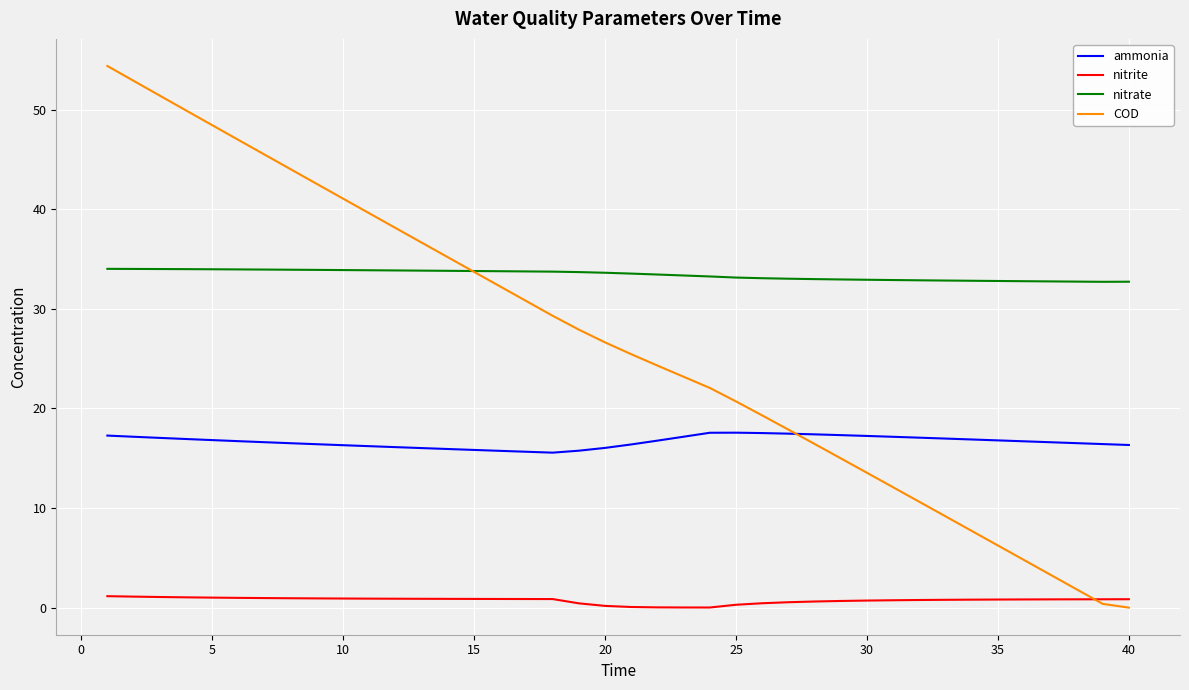

Which series has the widest spread of values?

COD